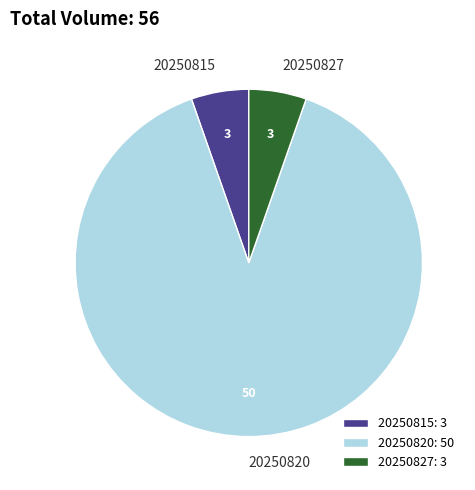

Does 20250820 account for over 50% of the chart?

Yes